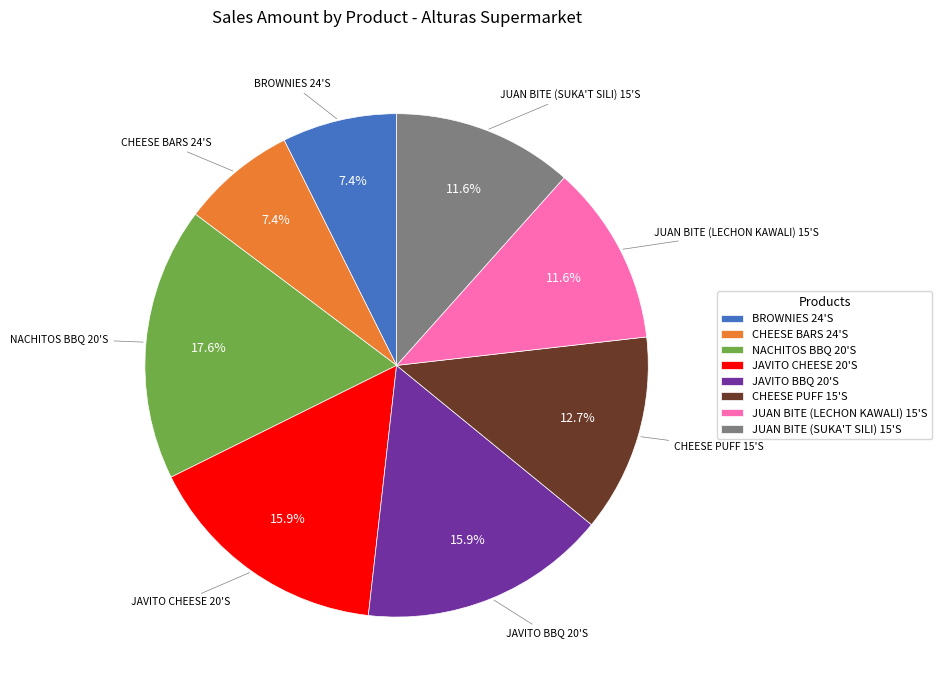

Combined, do CHEESE PUFF 15'S and CHEESE BARS 24'S account for over 50%?

No